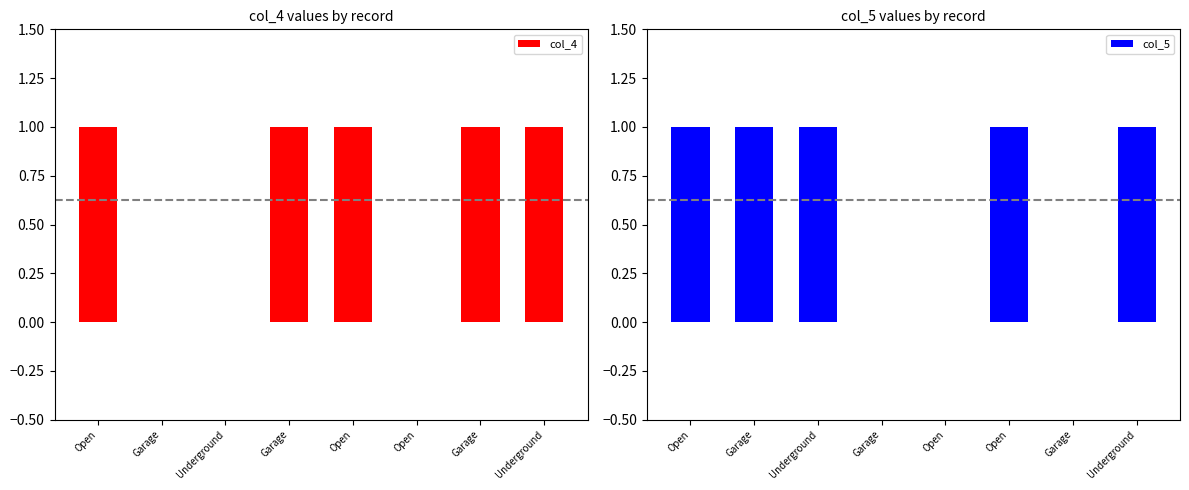

What is the sum of all col_5 values?

5